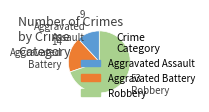

Does Aggravated Assault represent more than half of the total?

No